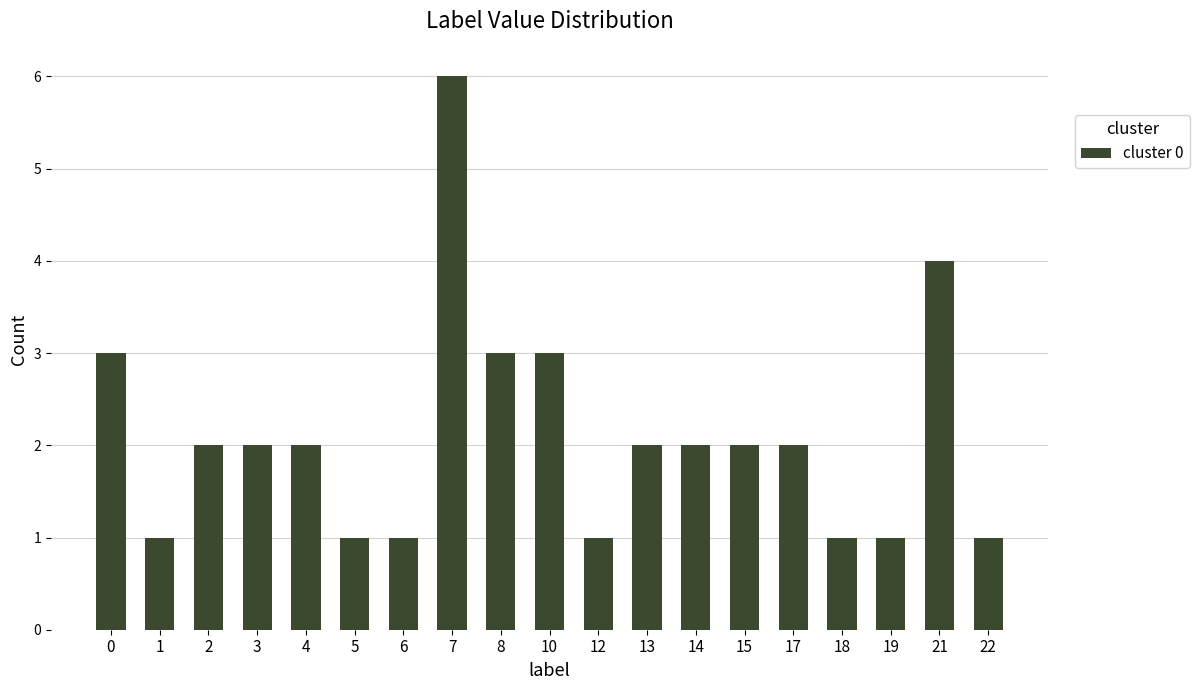

Reading left to right, what are all the values shown in this chart?

3	1	2	2	2	1	1	6	3	3	1	2	2	2	2	1	1	4	1